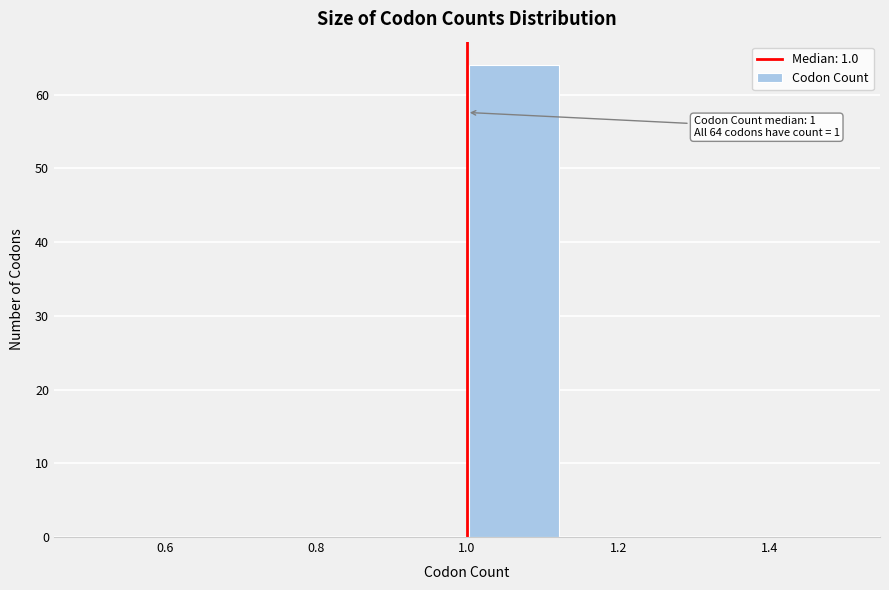

Which range on the x-axis has the tallest bar?

1.000 to 1.125